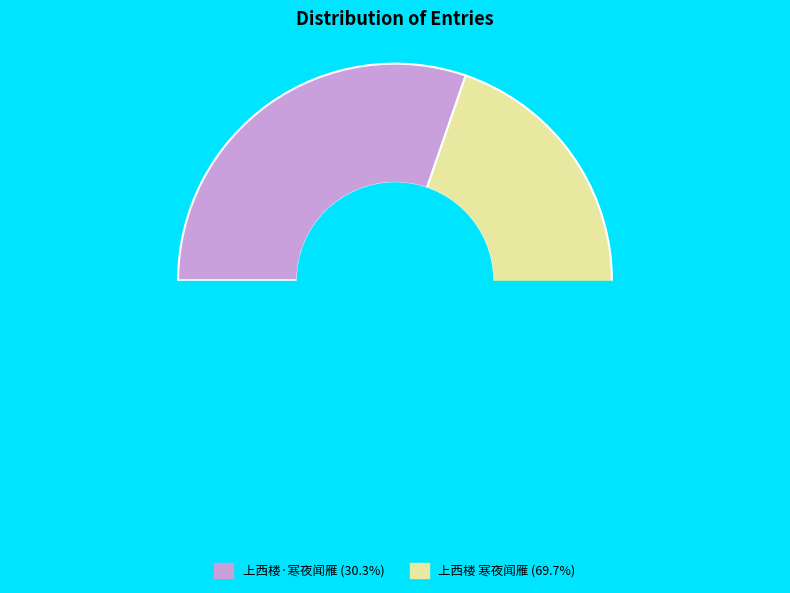

What is the largest slice in the pie chart?

上西楼 寒夜闻雁